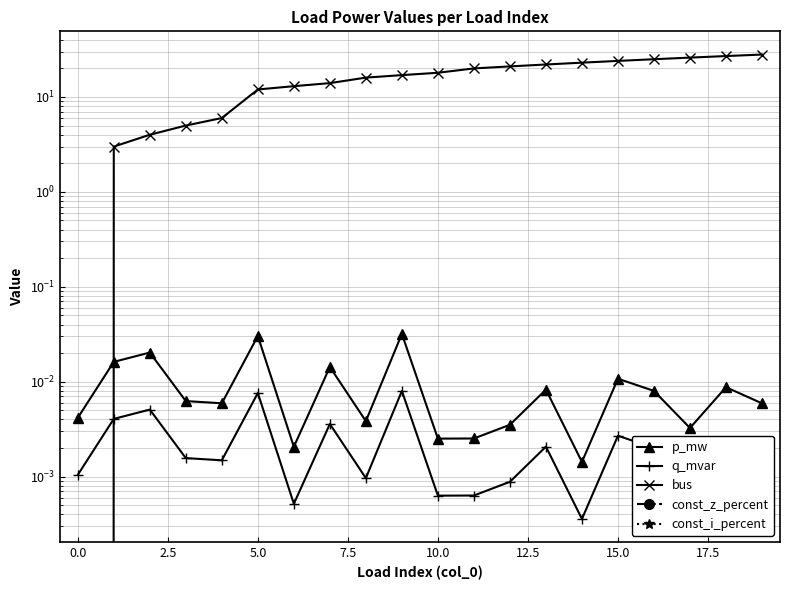

At which category is the sum across all series the highest?

19